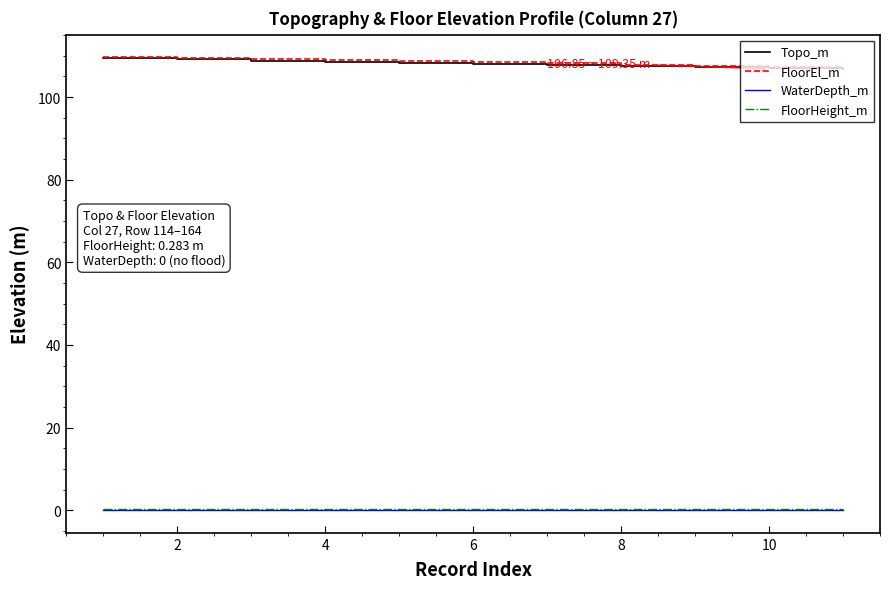

True or false: Topo_m and WaterDepth_m intersect in this chart.

False